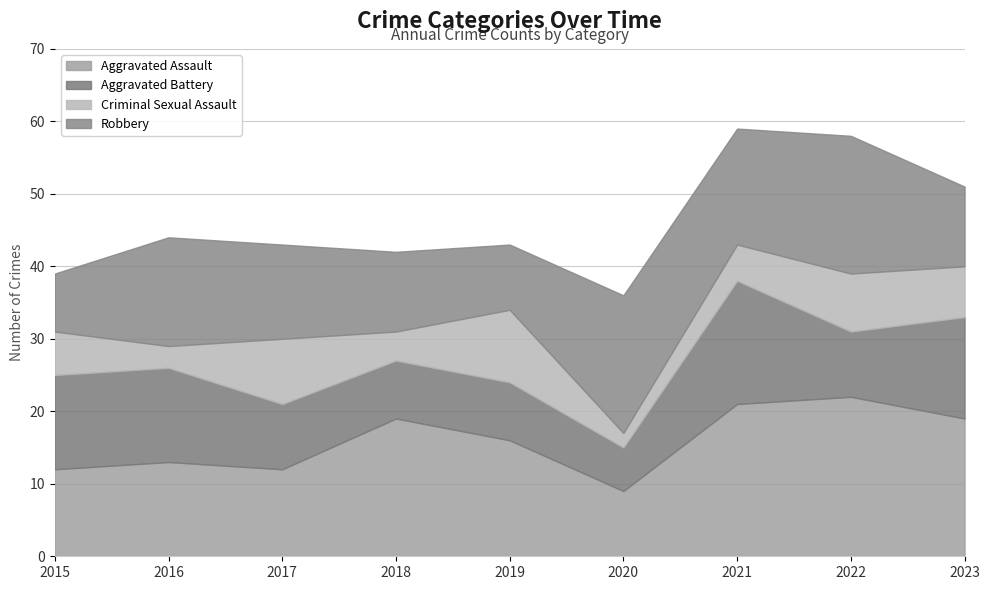

Where is the first local minimum for Criminal Sexual Assault?

2016